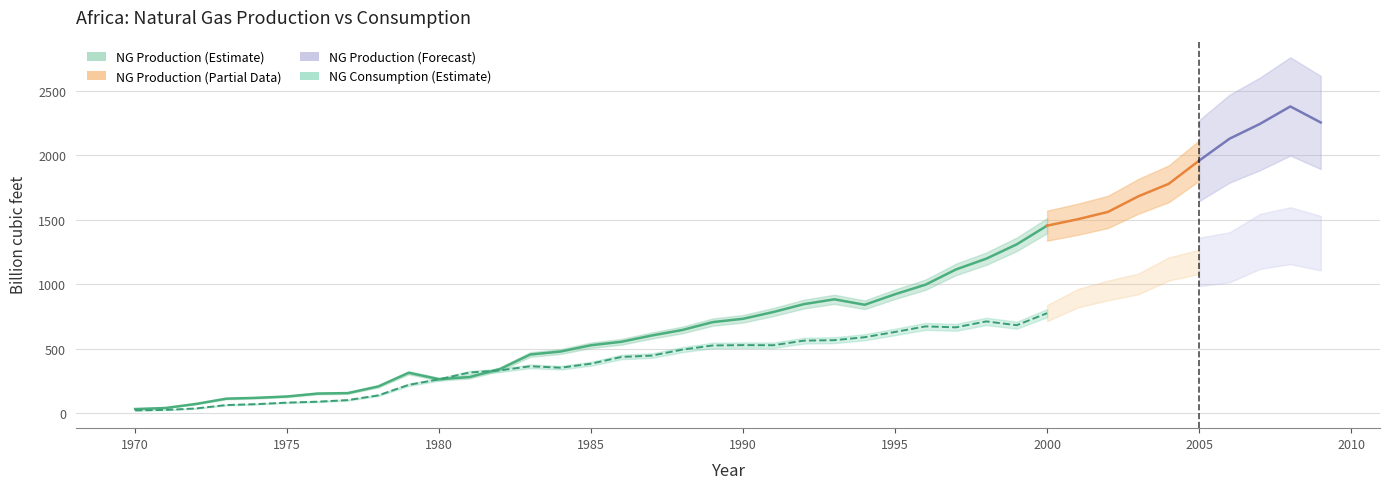

Between 1978 and 1998, which is larger?

1998